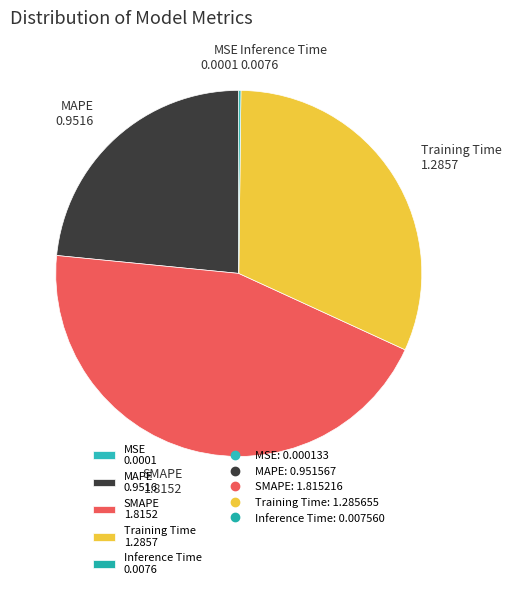

Approximately how many times larger is the value at SMAPE 1.8152 compared to Training Time 1.2857?

1.4